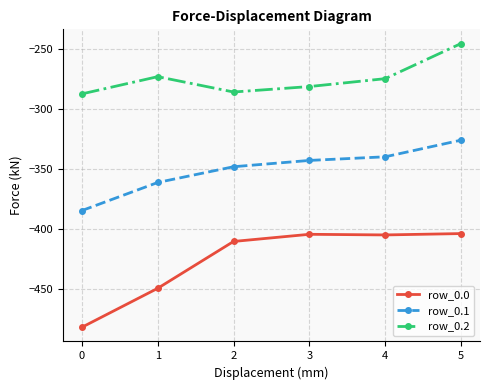

Rank the series by their maximum value, from lowest to highest.

row_0.0, row_0.1, row_0.2